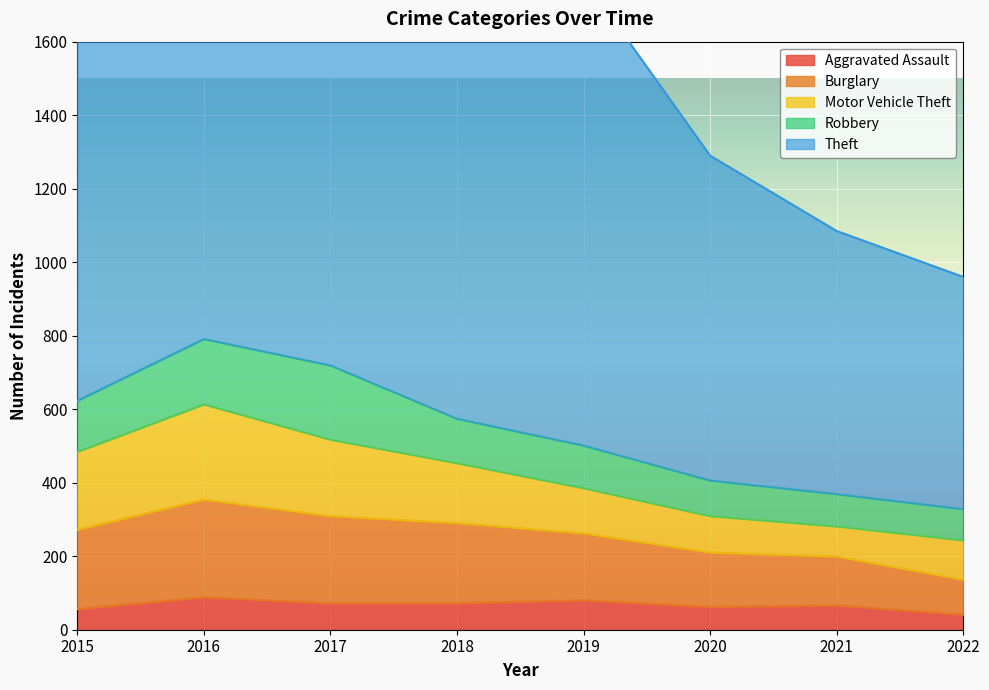

How many lines are shown in the chart?

5